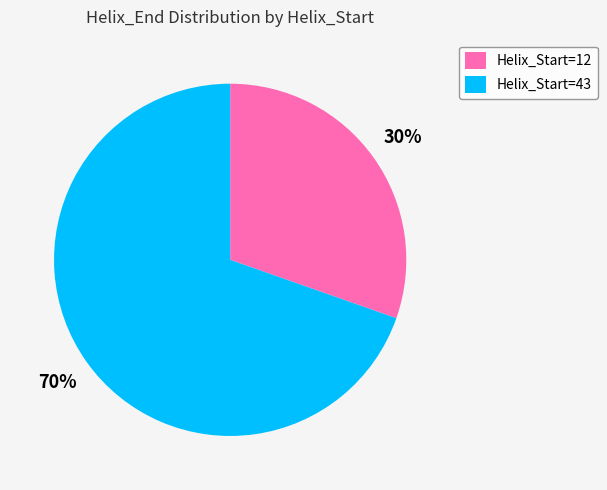

How many slices are in this pie chart?

2